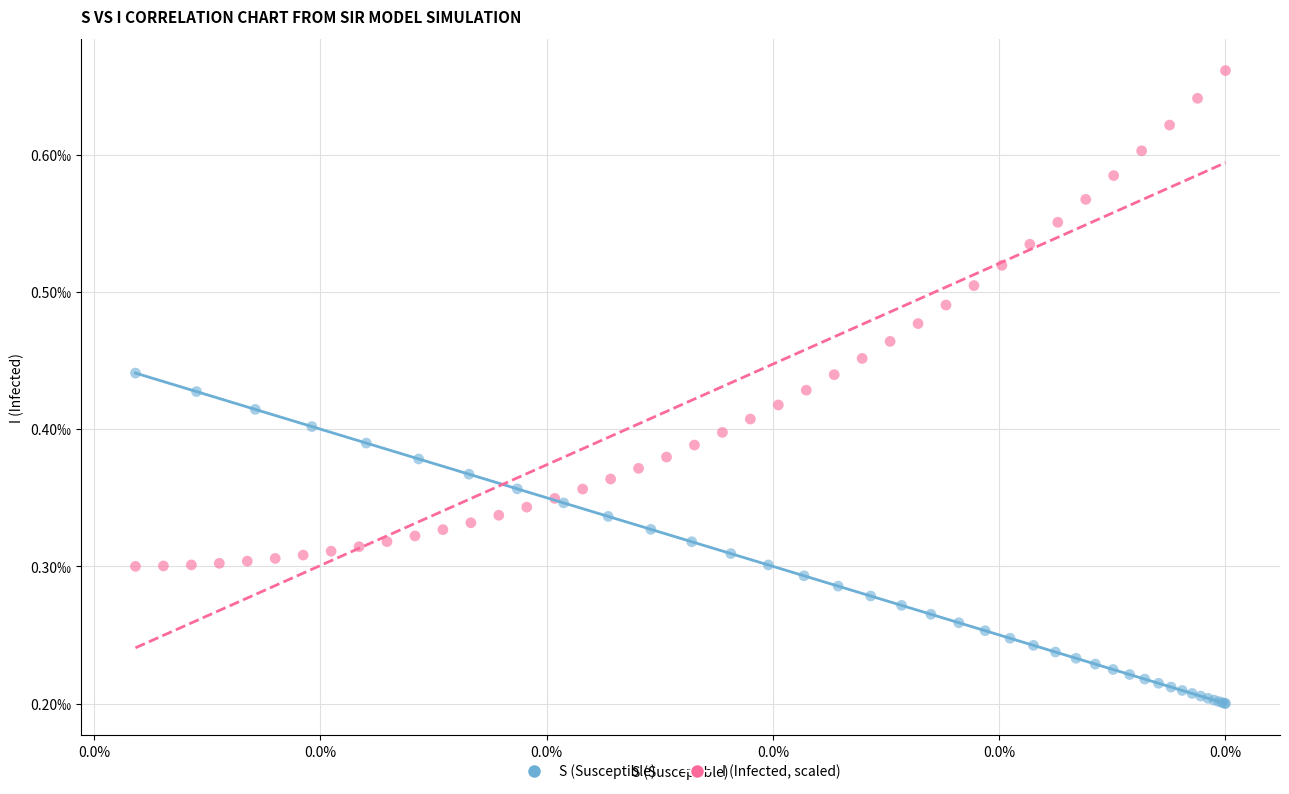

Which series reaches the minimum Y coordinate?

S (Susceptible)